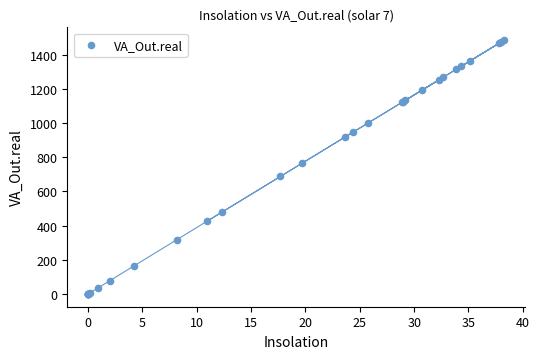

What Y value in the scatter plot is closest to 742?

763.2